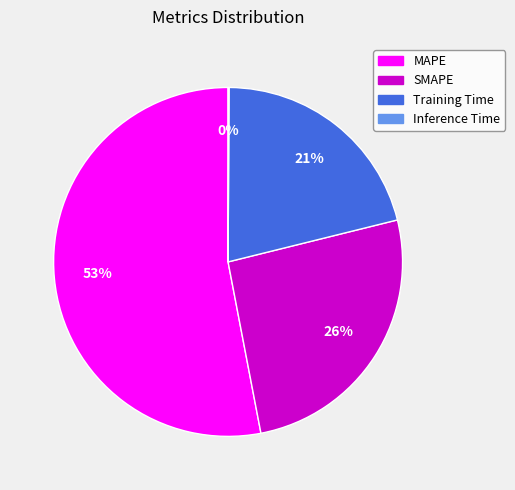

Which has a higher value, SMAPE or MAPE?

MAPE